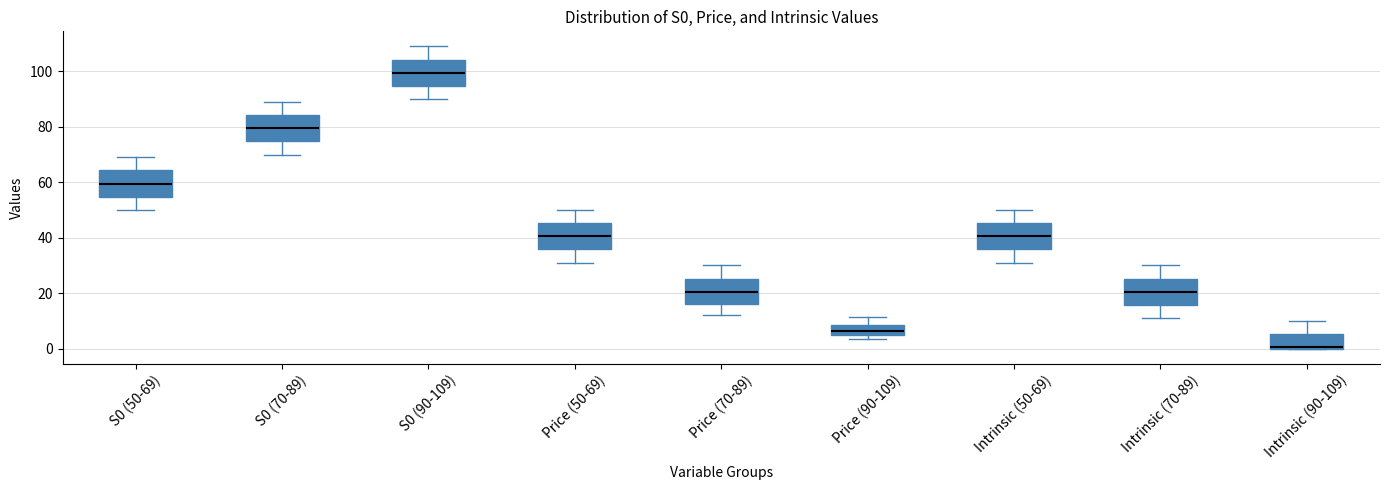

Reading left to right, transcribe this box plot: for each box, give where its median line is, the range the box spans, and where its two whiskers end, as read against the y-axis. The values are not printed on the chart, so give them approximately, as read against the axis.

S0 (50-69): median 60, box 54 to 64, whiskers 50 to 70
S0 (70-89): median 80, box 74 to 84, whiskers 70 to 90
S0 (90-109): median 100, box 94 to 104, whiskers 90 to 110
Price (50-69): median 40, box 36 to 46, whiskers 32 to 50
Price (70-89): median 20, box 16 to 26, whiskers 12 to 30
Price (90-109): median 6, box 4 to 8, whiskers 4 (just below the box's lower edge) to 12
Intrinsic (50-69): median 40, box 36 to 46, whiskers 32 to 50
Intrinsic (70-89): median 20, box 16 to 26, whiskers 12 to 30
Intrinsic (90-109): median 0, box 0 to 6, whiskers 0 to 10